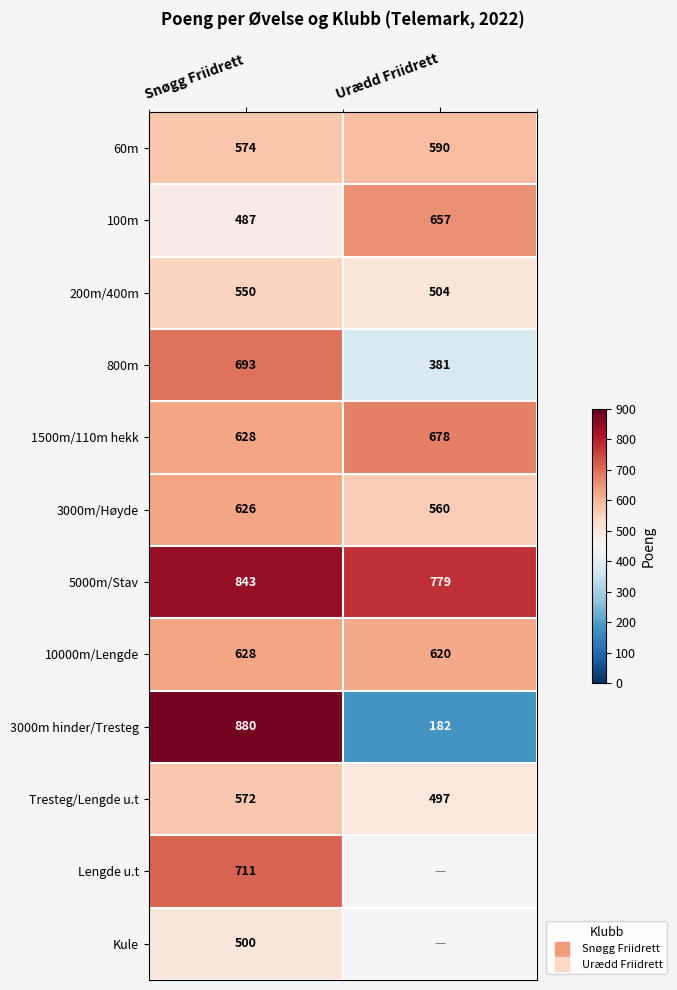

Is the value of 1500m/110m hekk at Urædd Friidrett greater than the value of 800m at Snøgg Friidrett?

No